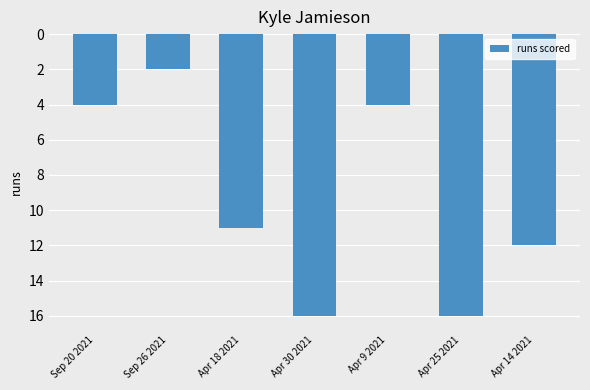

Which label corresponds to the smallest value in the chart?

Apr 30 2021